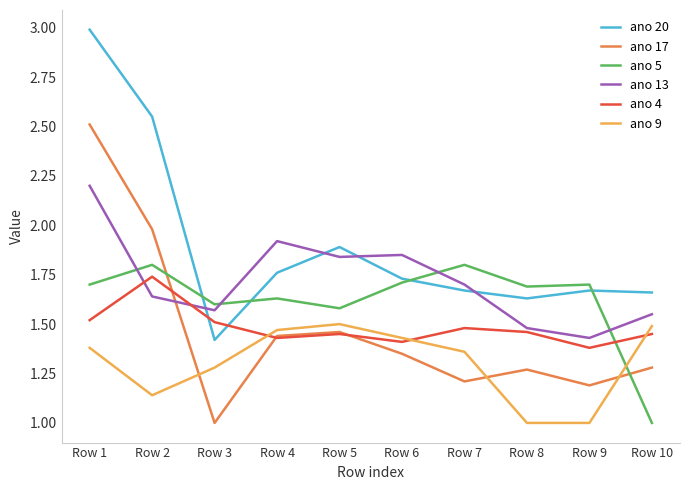

What is the difference between the highest and lowest values at Row 3?

0.6